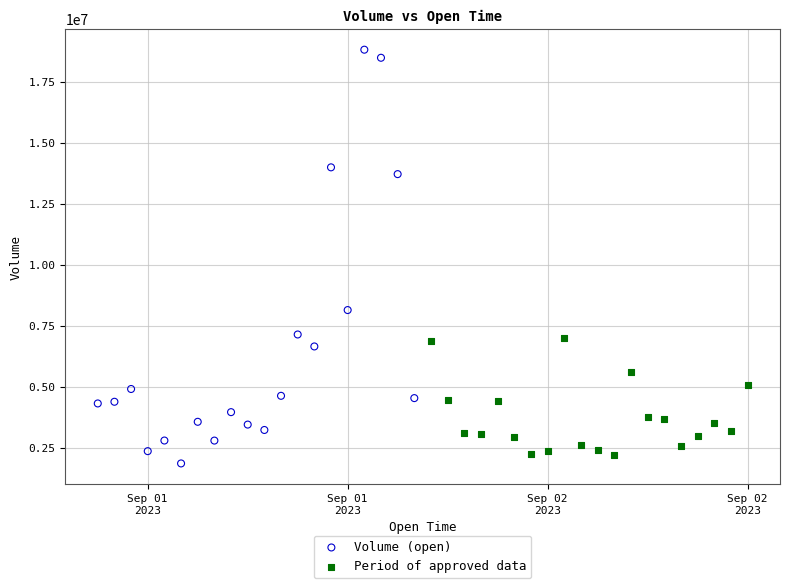

Which series has the widest spread of Y values?

Volume (open)